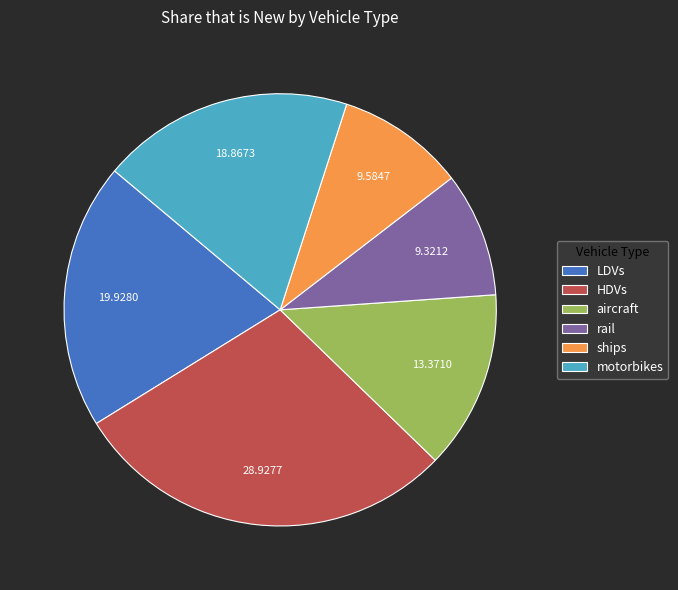

Is it true that aircraft is 23% of the pie?

False